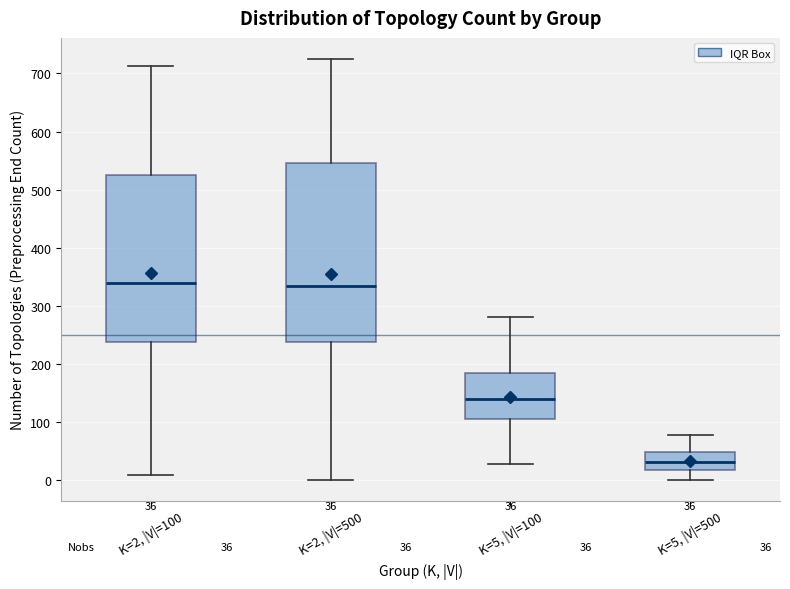

Which box is the tallest, from its lower edge to its upper edge?

K=2, |V|=500